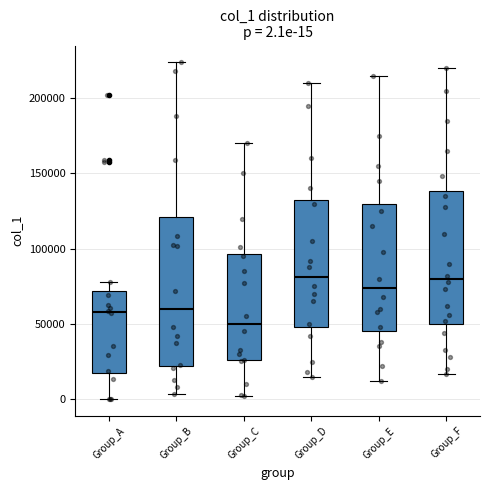

Which box is the tallest, from its lower edge to its upper edge?

Group_B